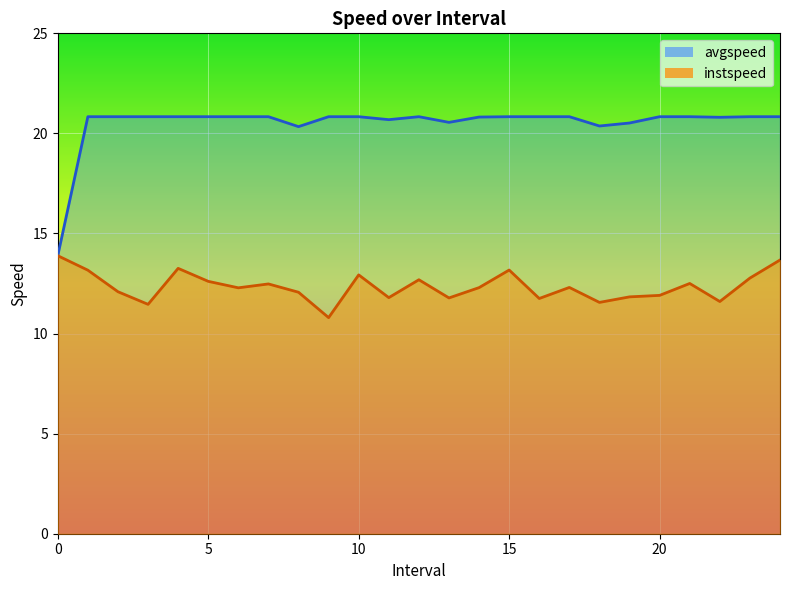

At how many categories does at least one series exceed 16?

24